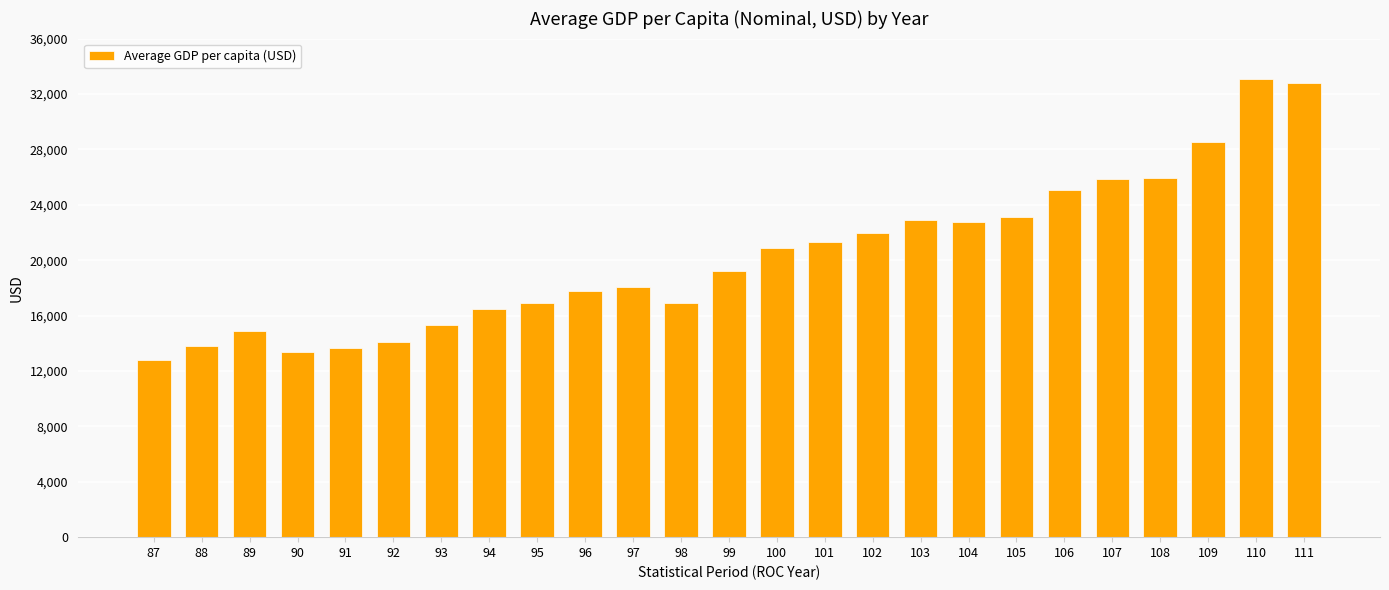

What is the maximum value shown in the chart?

33059